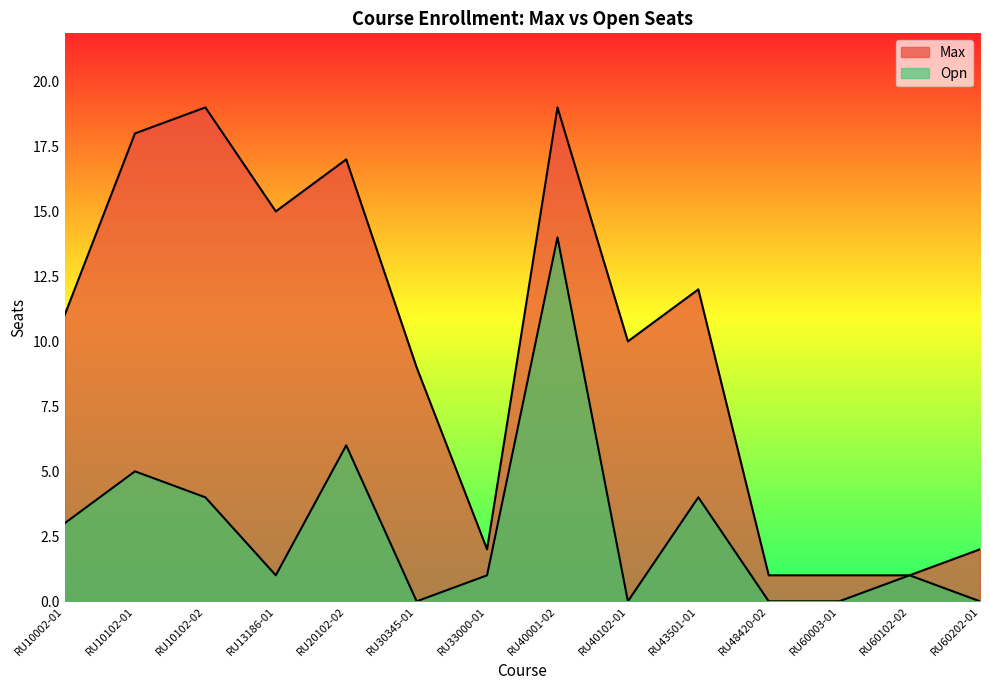

At which label is Max closest to 10?

RU40102-01